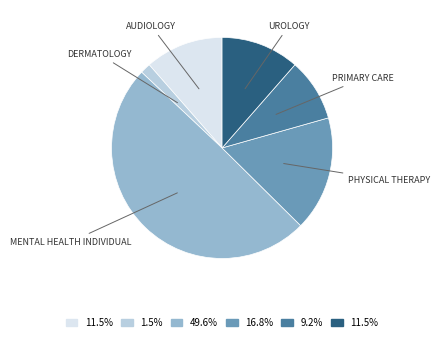

How many slices are in this pie chart?

6